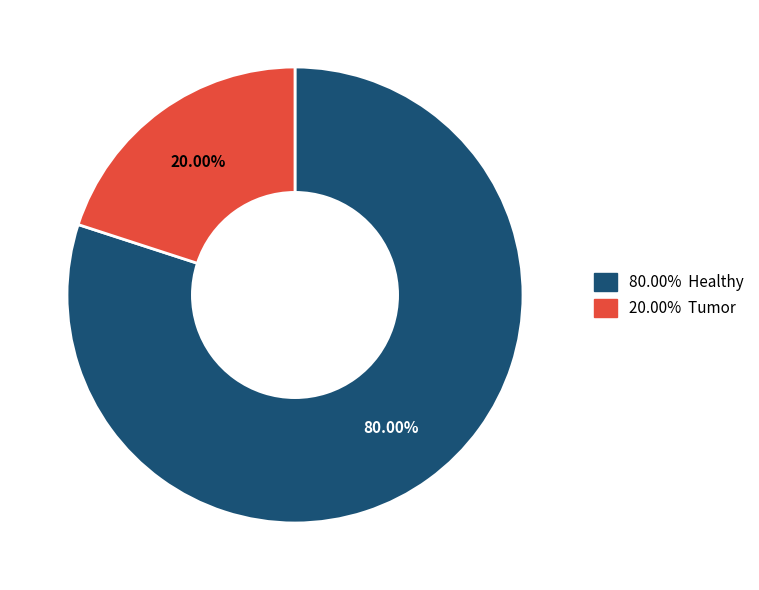

Does any single category account for the majority?

Yes